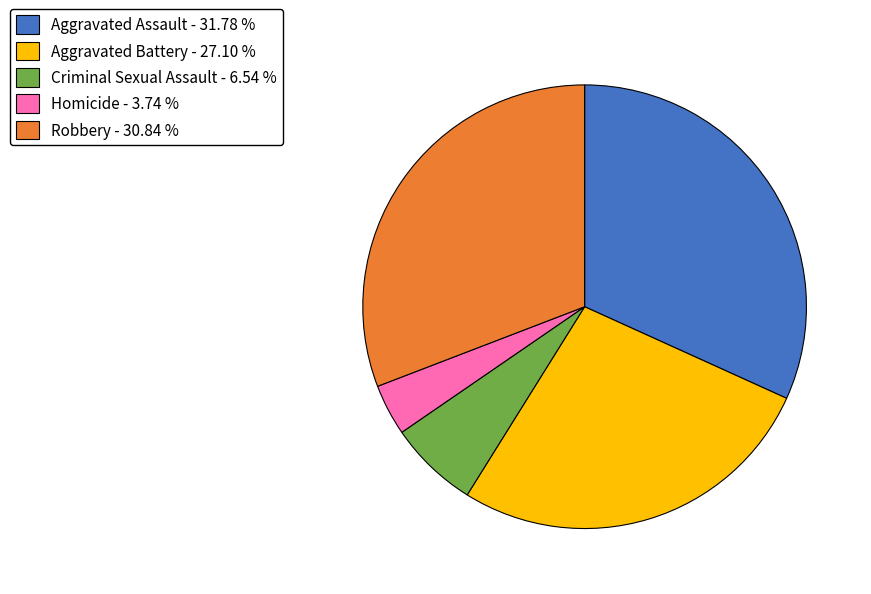

Is there any slice that represents more than half of the pie?

No